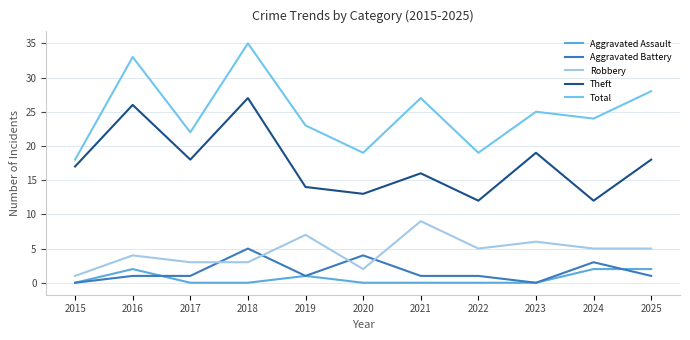

How many lines are shown in the chart?

5